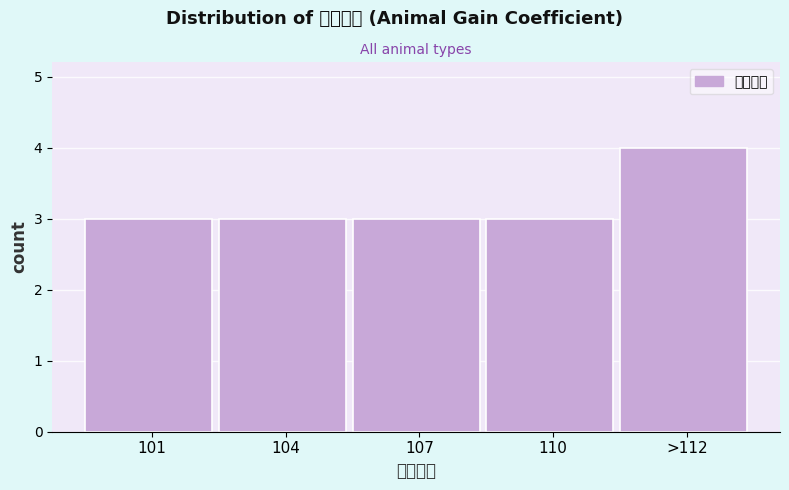

Reading left to right, extract all data points from this chart.

101=3	104=3	107=3	110=3	>112=4